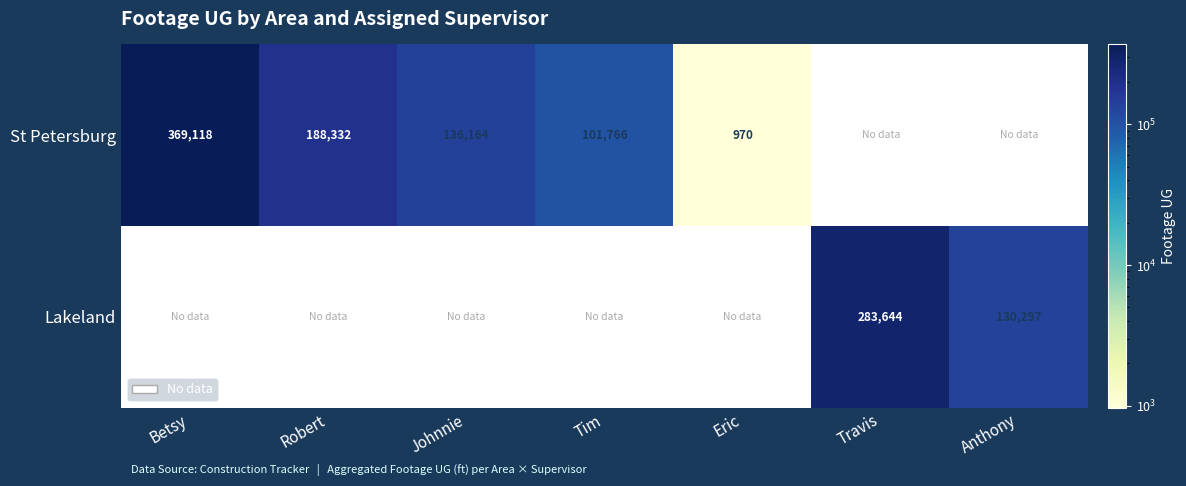

Which has a higher value, Tim or Travis?

Travis